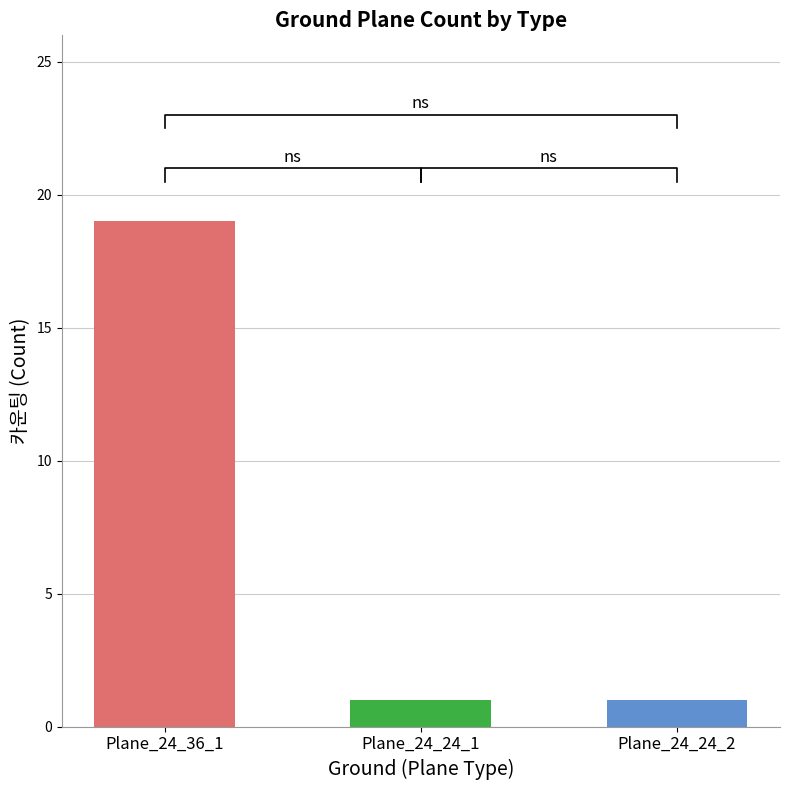

How many bars are there in total?

3